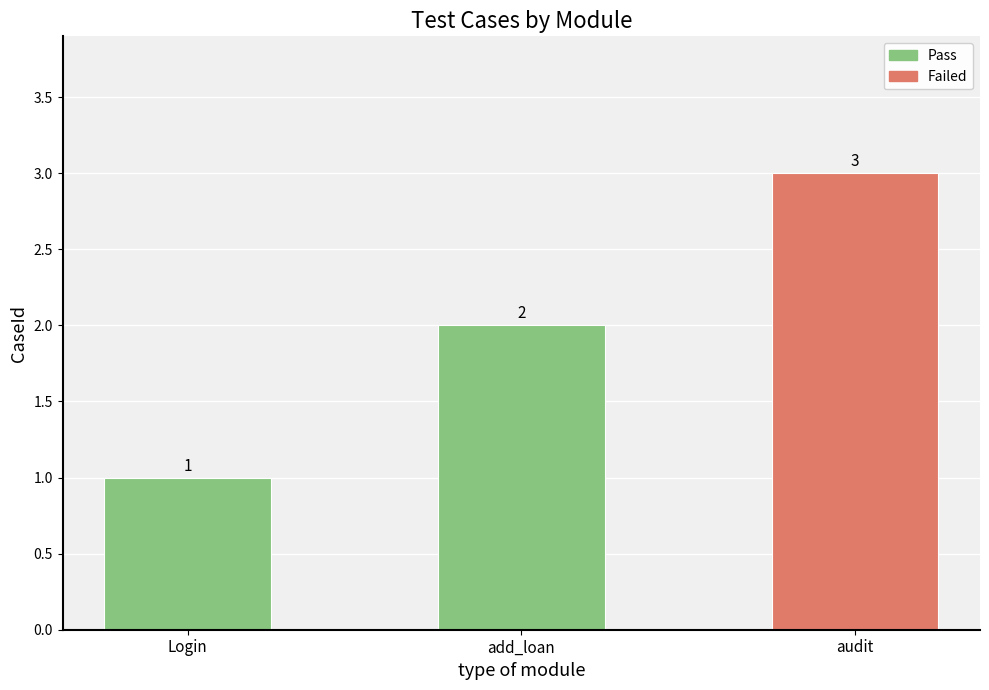

Between audit and Login, which is larger?

audit